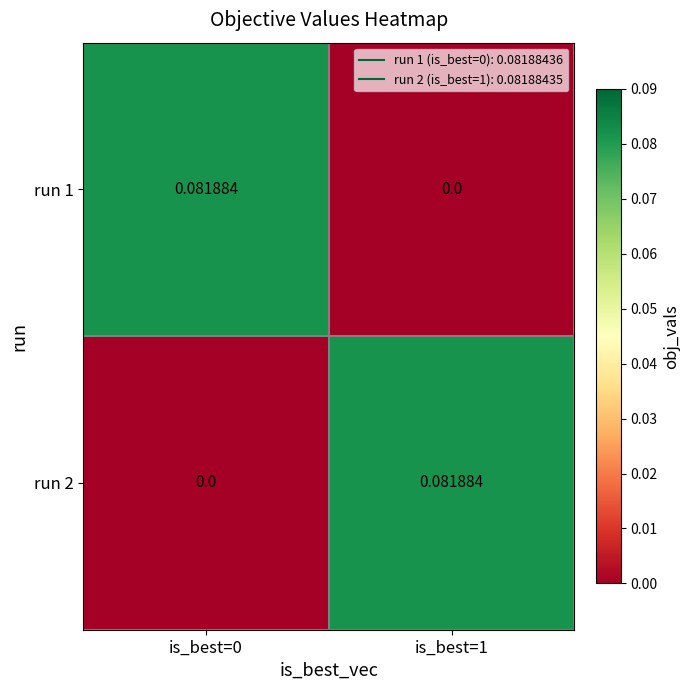

Is the value of run 1 at is_best=0 greater than the value of run 2 at is_best=0?

Yes